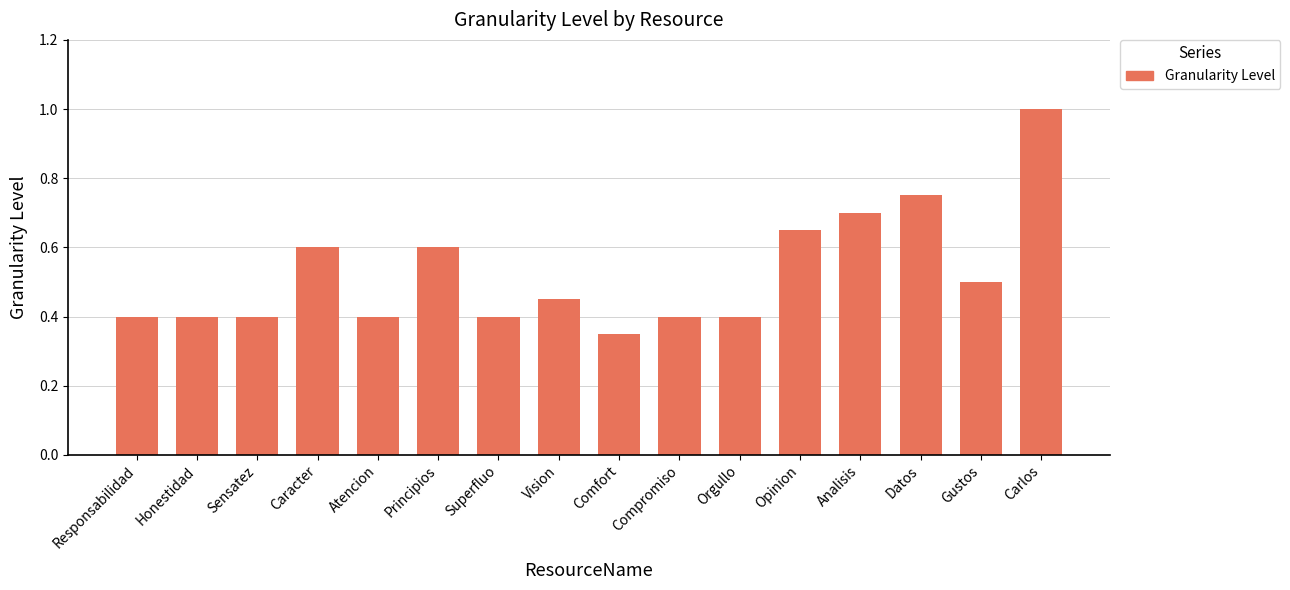

What is the difference between the maximum and second lowest values?

0.6